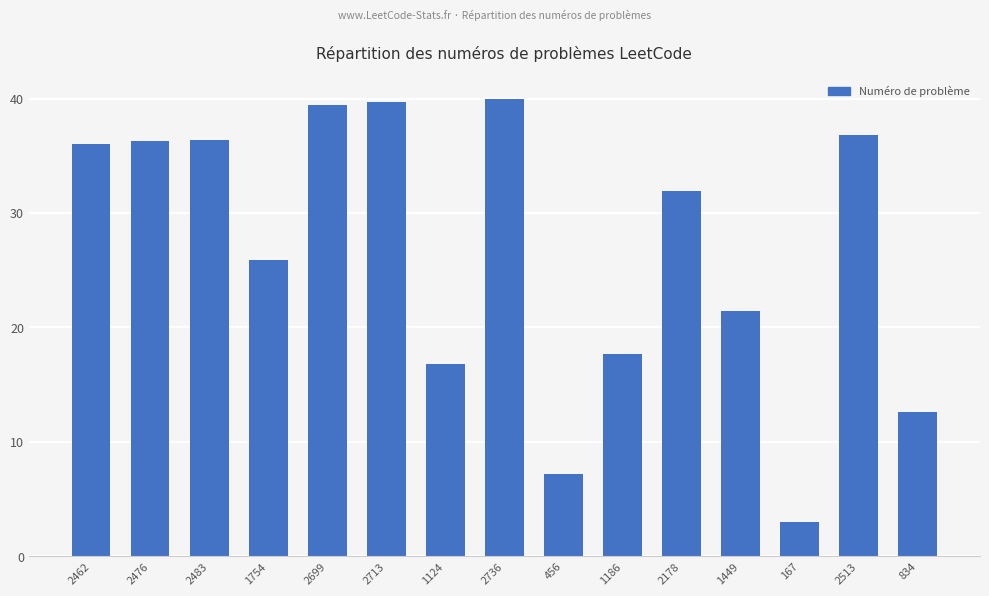

Where is the data nearest to the value 21?

1449